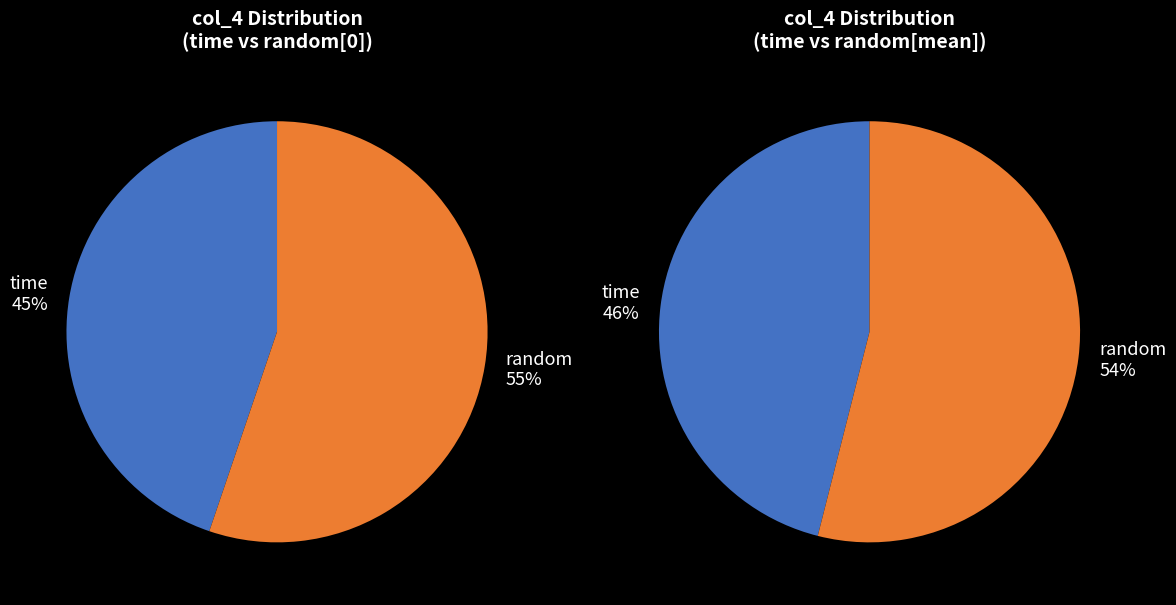

What is the largest slice in the pie chart?

random